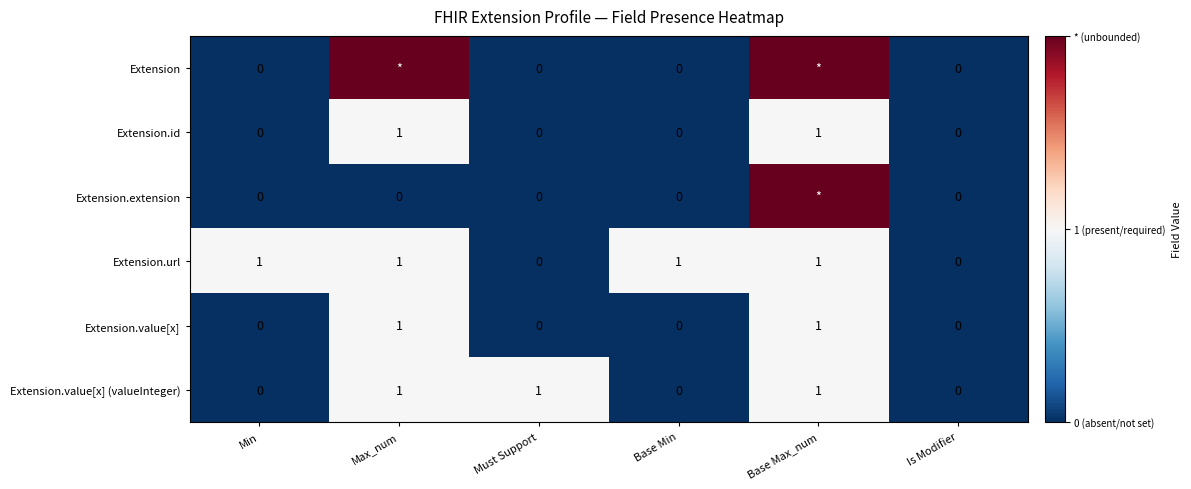

What is the sum of all Extension.url values?

4